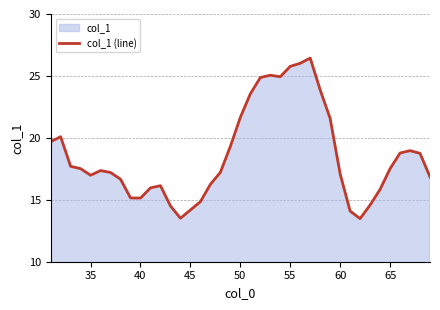

Is it true that the value at 60 is 28.6?

False